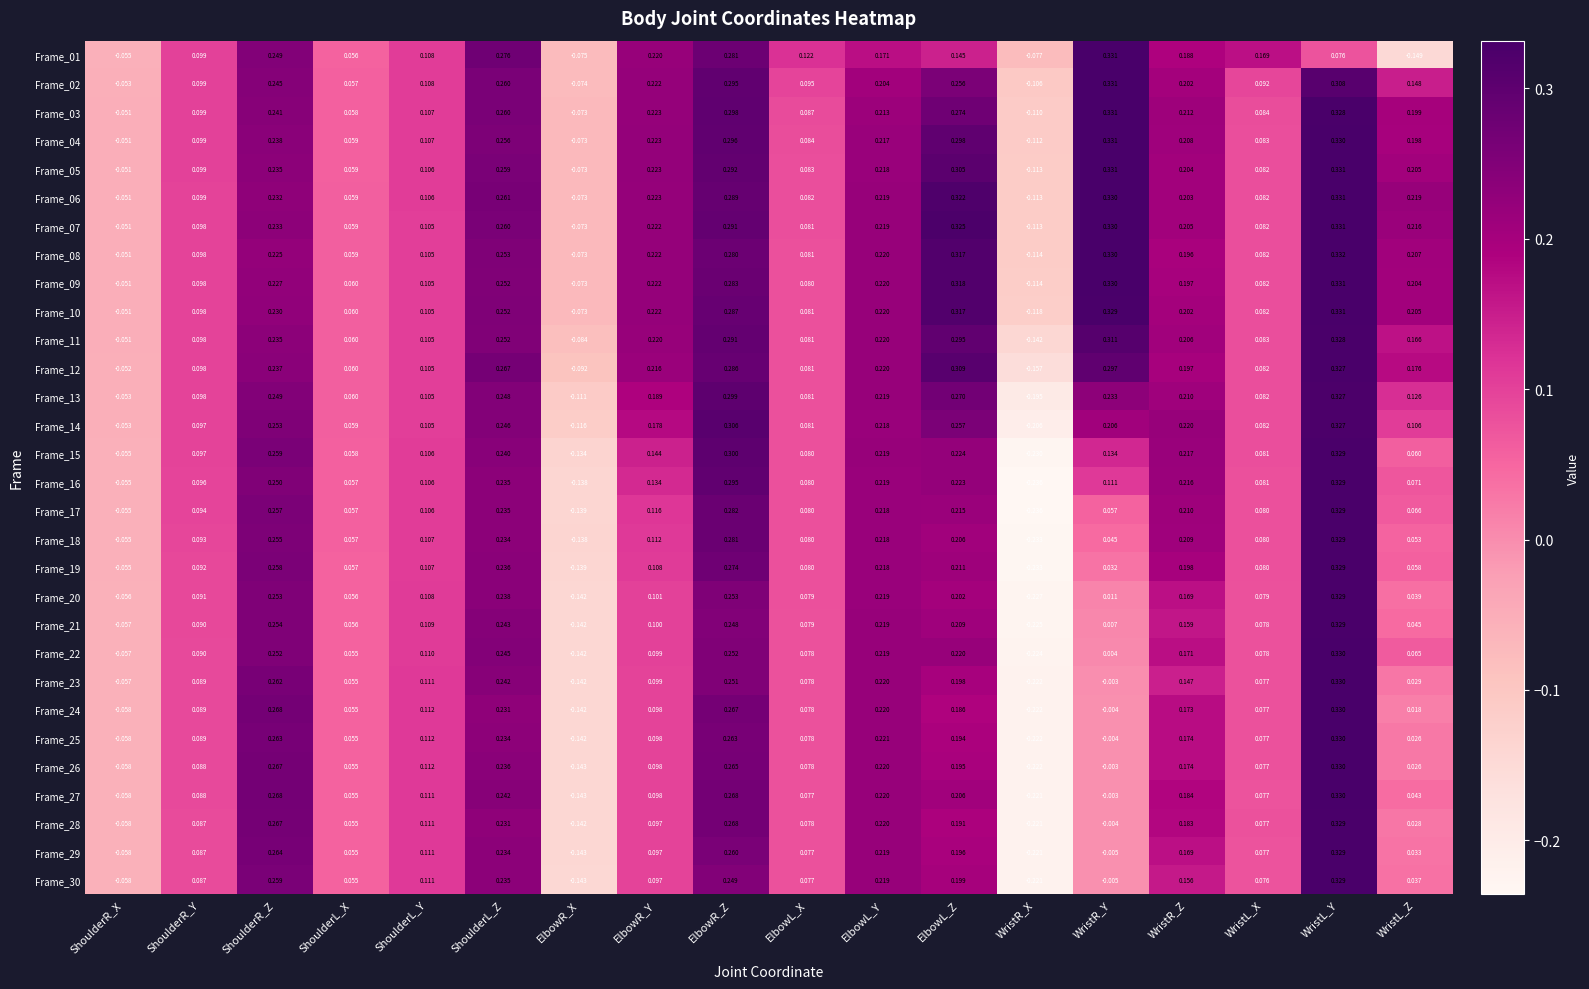

At which category is the sum across all series the highest?

WristL_Y